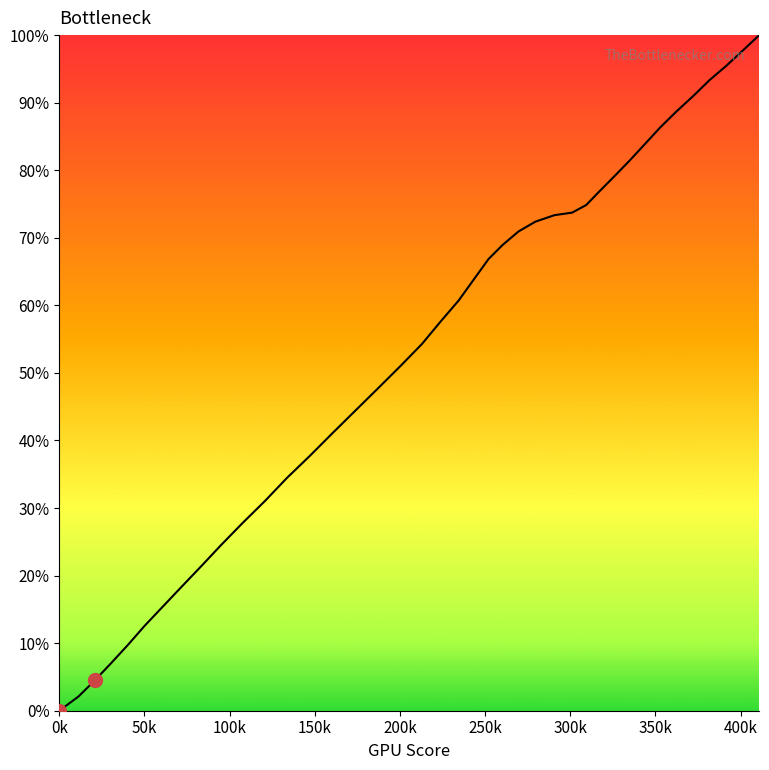

How many series are shown in this chart?

1